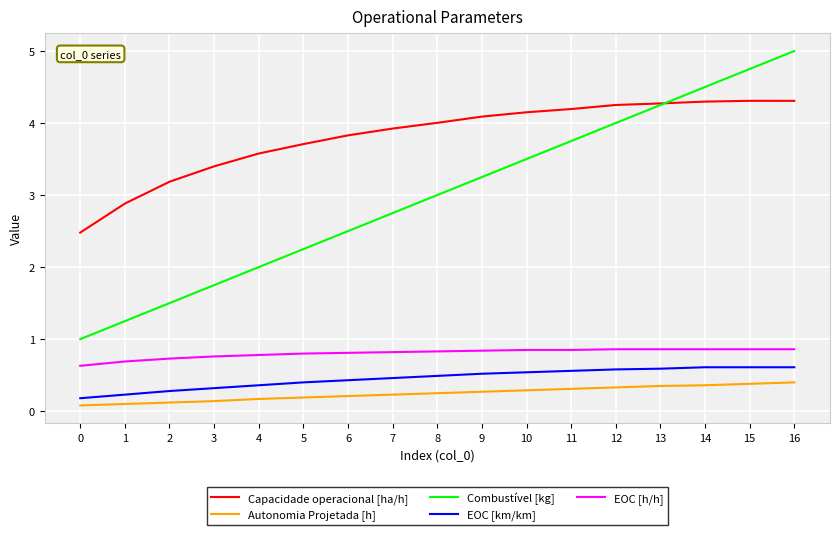

True or false: Autonomia Projetada [h] and Combustível [kg] cross at least once.

False